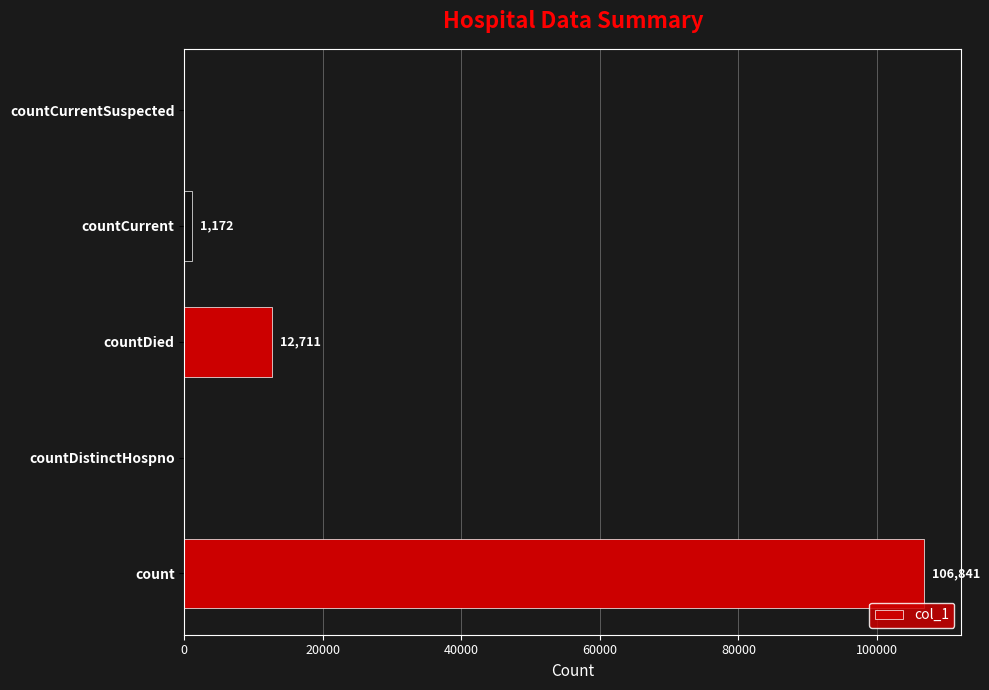

What is the change in value from countDistinctHospno to countCurrent?

+1172